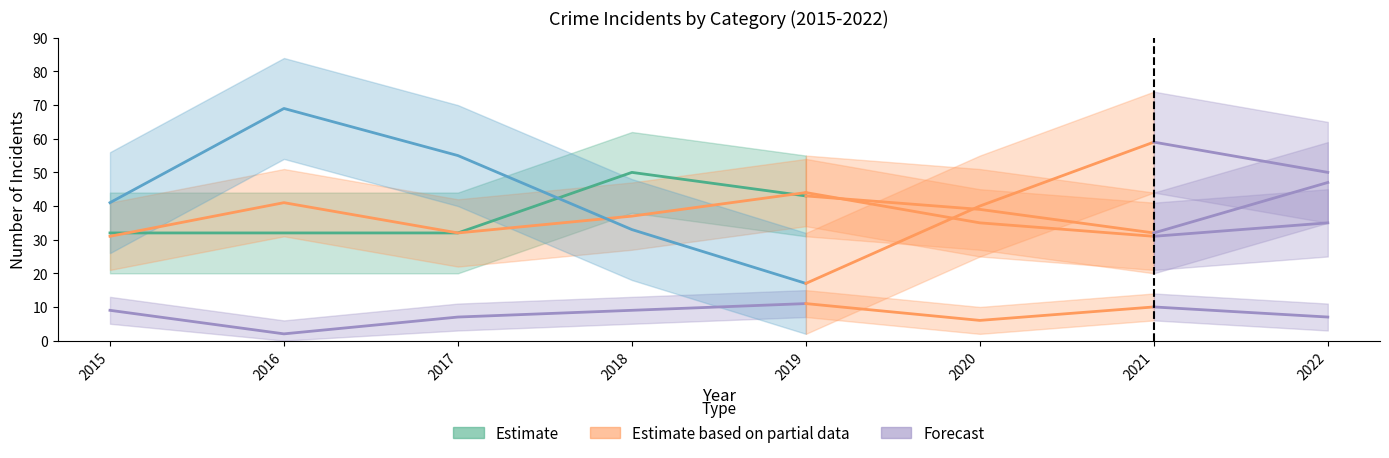

In Robbery, how many points are higher than both neighbors (excluding endpoints)?

1